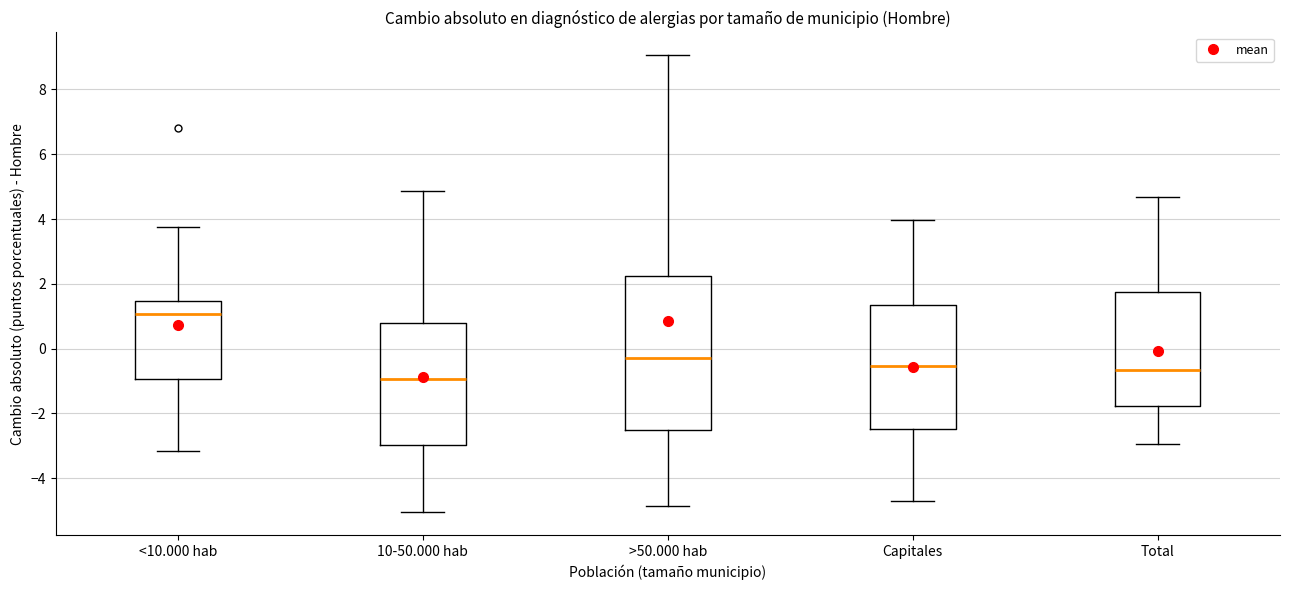

Which box's median line is the lowest?

10-50.000 hab